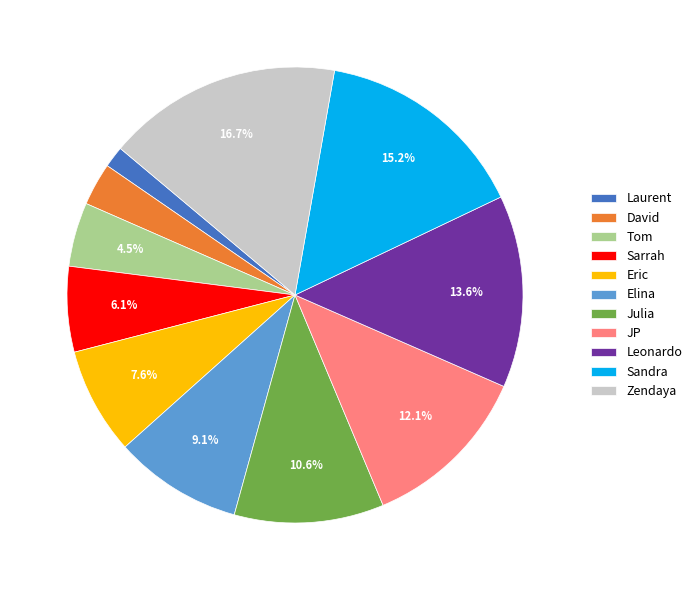

What portion of the pie excludes Sandra?

84.8%